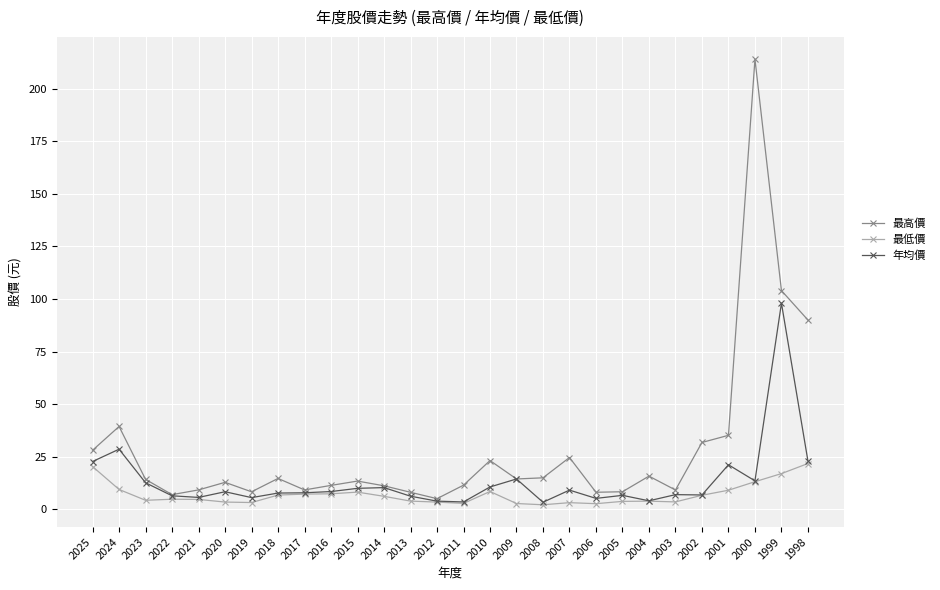

What is the spread (max minus min) of values at 2005?

4.6